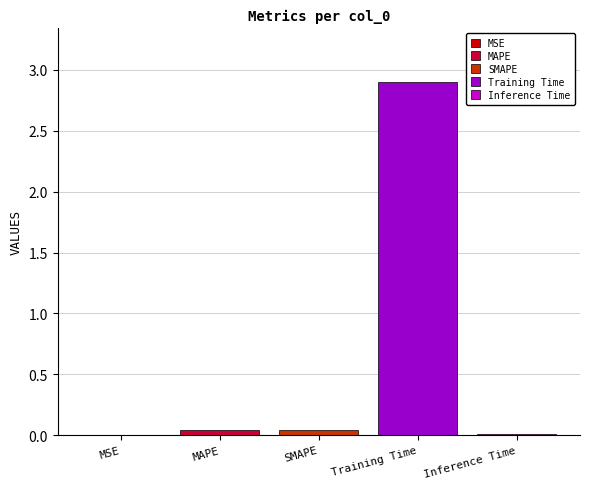

True or false: Training Time has a value of 1.3 at SMAPE.

False